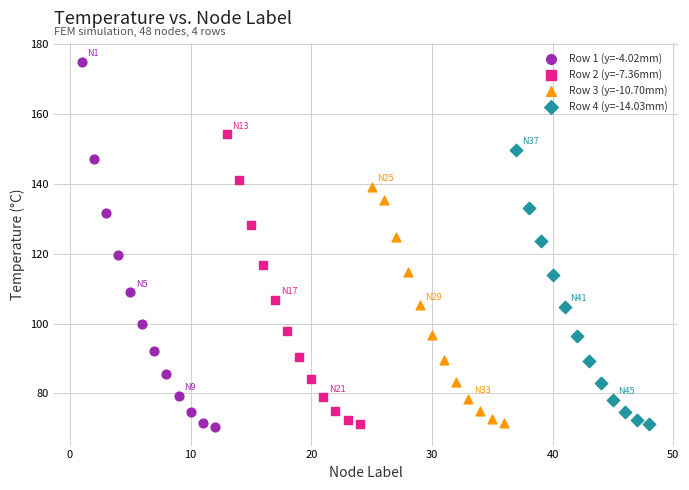

Which series reaches the maximum Y coordinate?

Row 1 (y=-4.02mm)